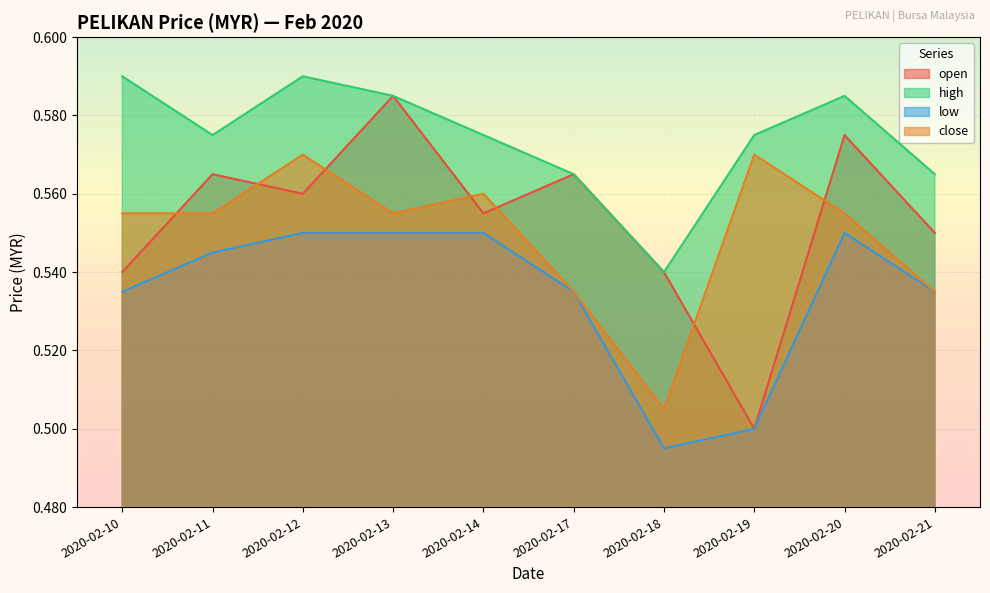

What is the highest value of the open series?

0.6